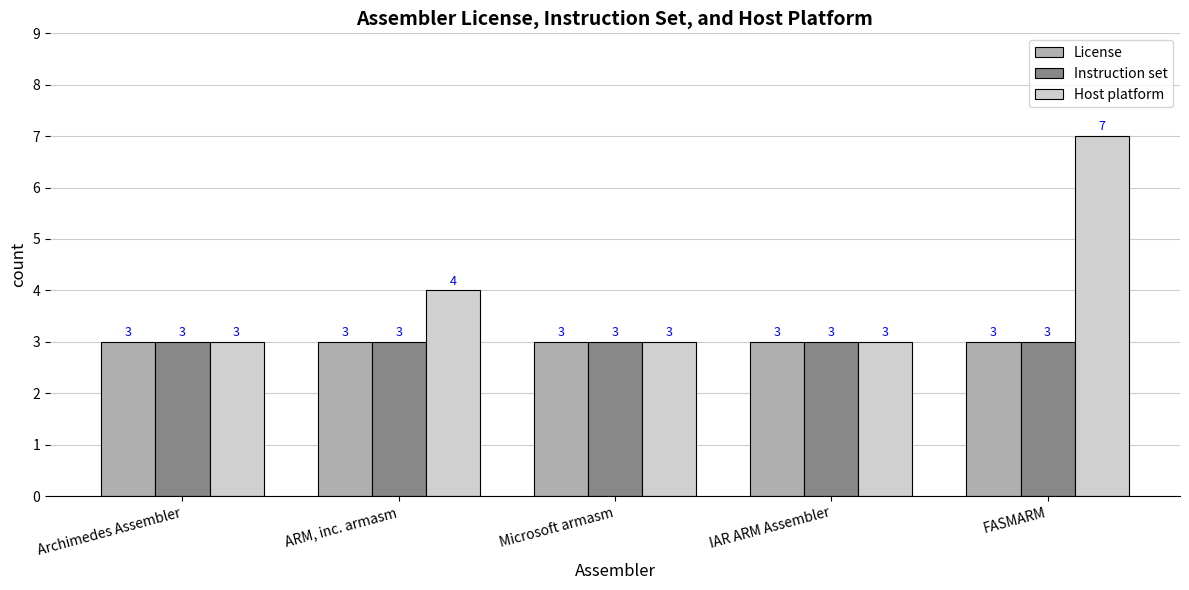

Which series has the largest total across all categories?

Host platform